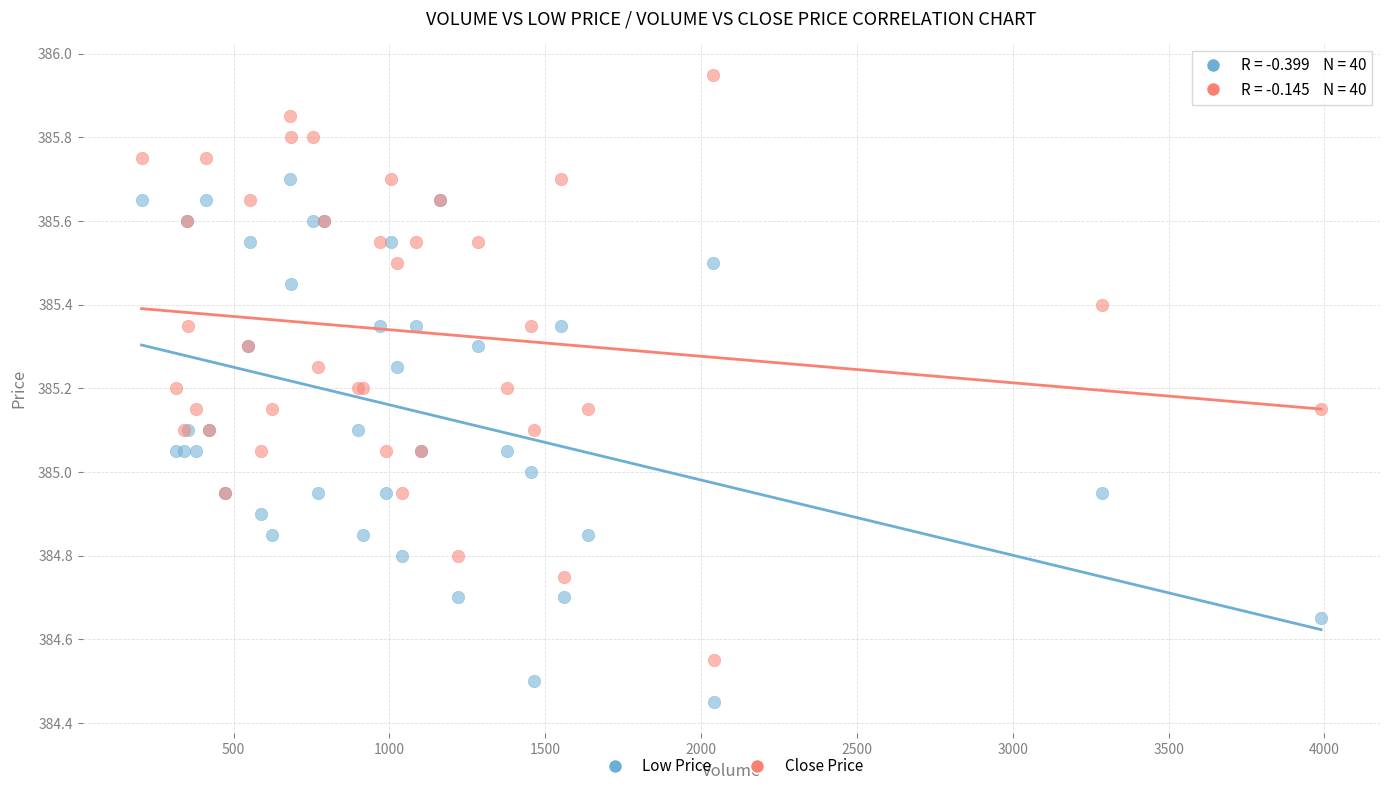

Which series contains the highest Y value?

Close Price